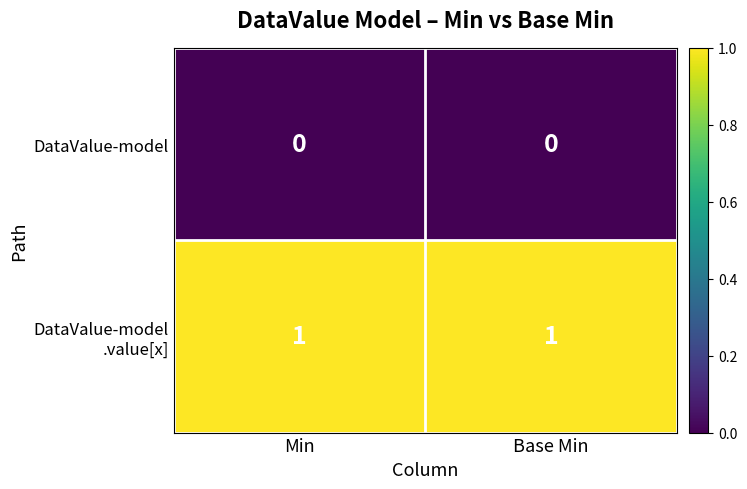

The value of DataValue-model at Base Min is 0. True or false?

True